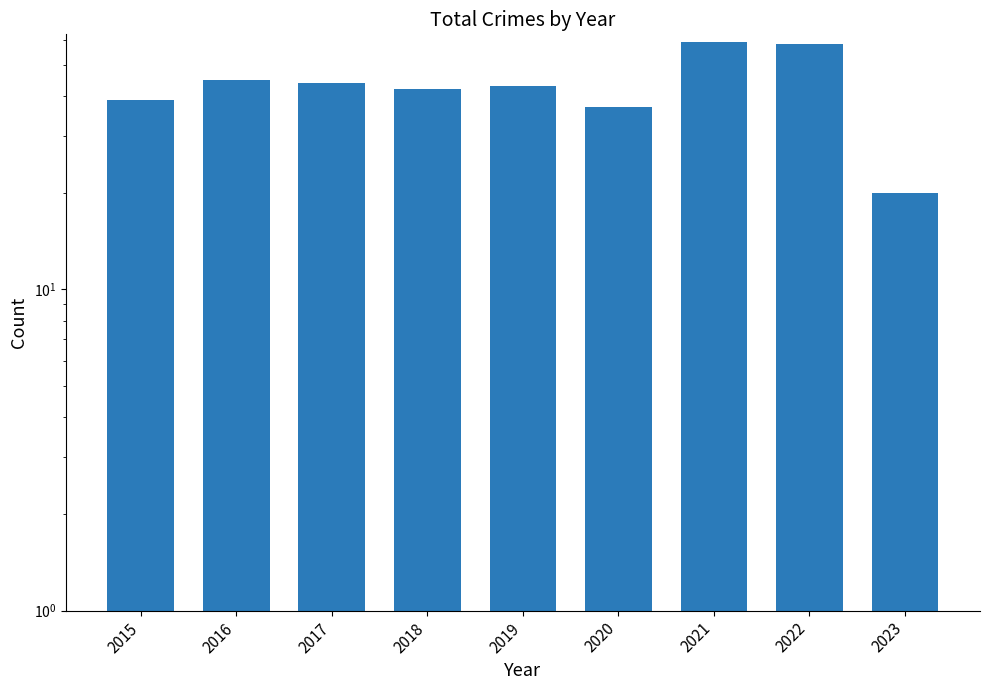

Which category has the lowest value across all series?

2023